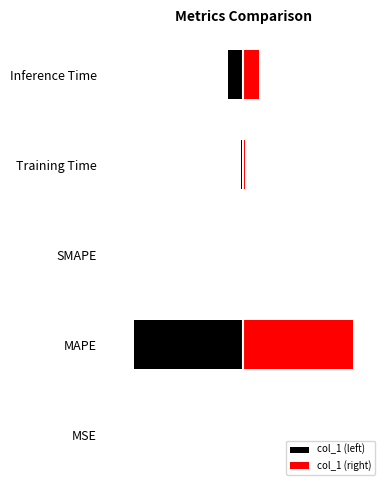

The col_1 (left) series shows -6.1 at MAPE. True or false?

False